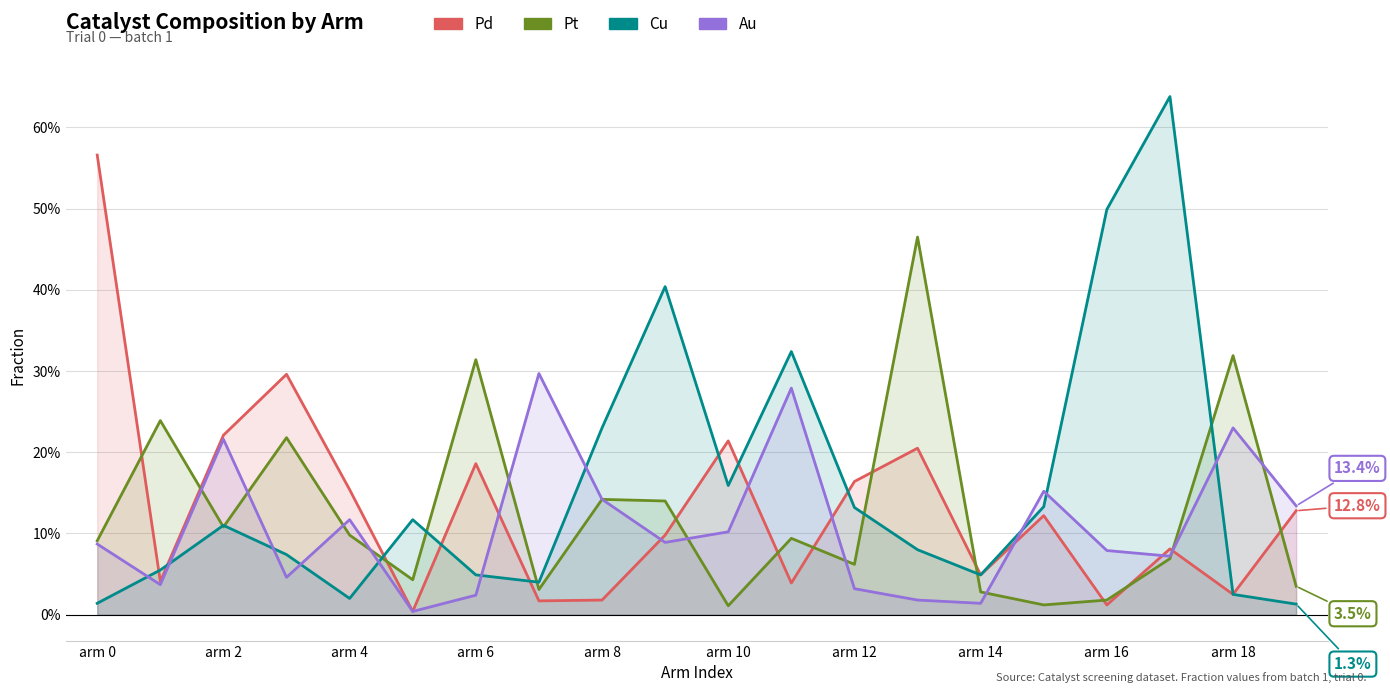

At how many categories does at least one series exceed 0?

20